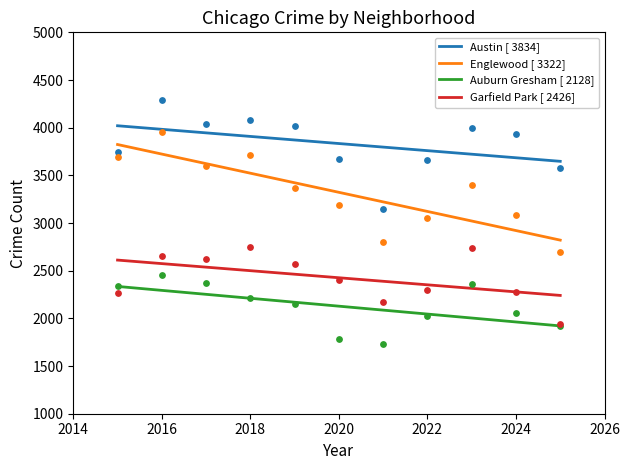

Which series has the largest total across all categories?

Austin [ 3834]